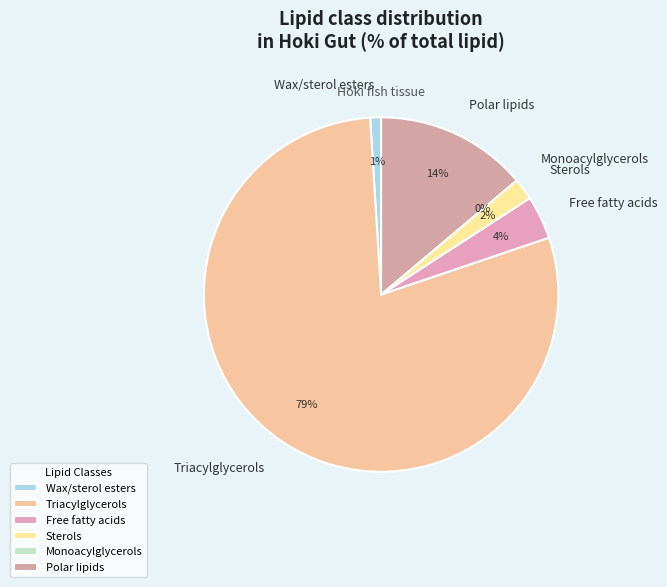

True or false: Free fatty acids accounts for 4% of the total.

True